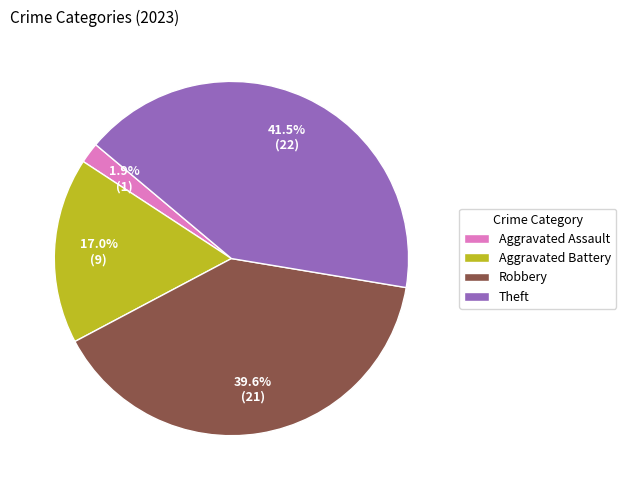

To the nearest percent, what is the average slice percentage?

25%